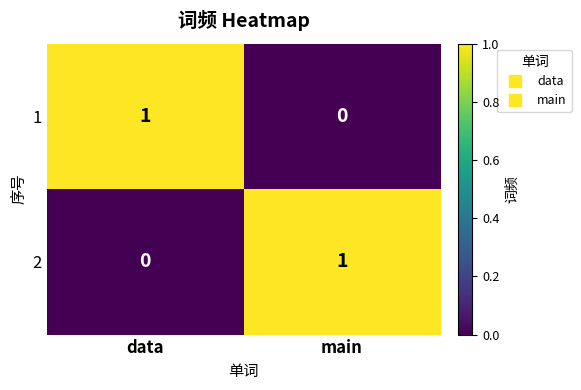

Reading left to right, transcribe all the data shown in this chart.

1: 1	0
2: 0	1